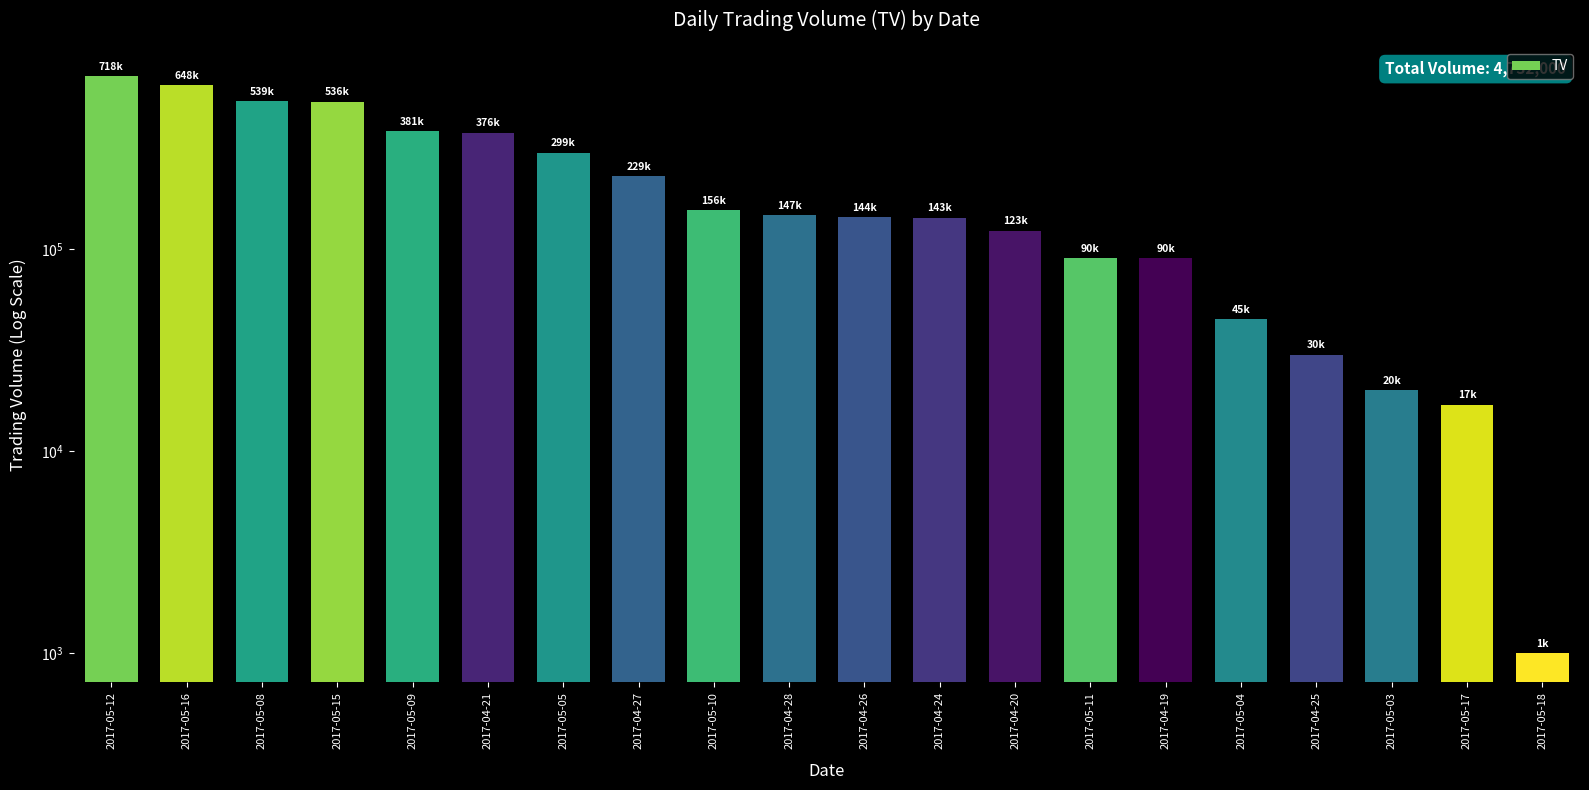

How many data points are less than 147000?

10